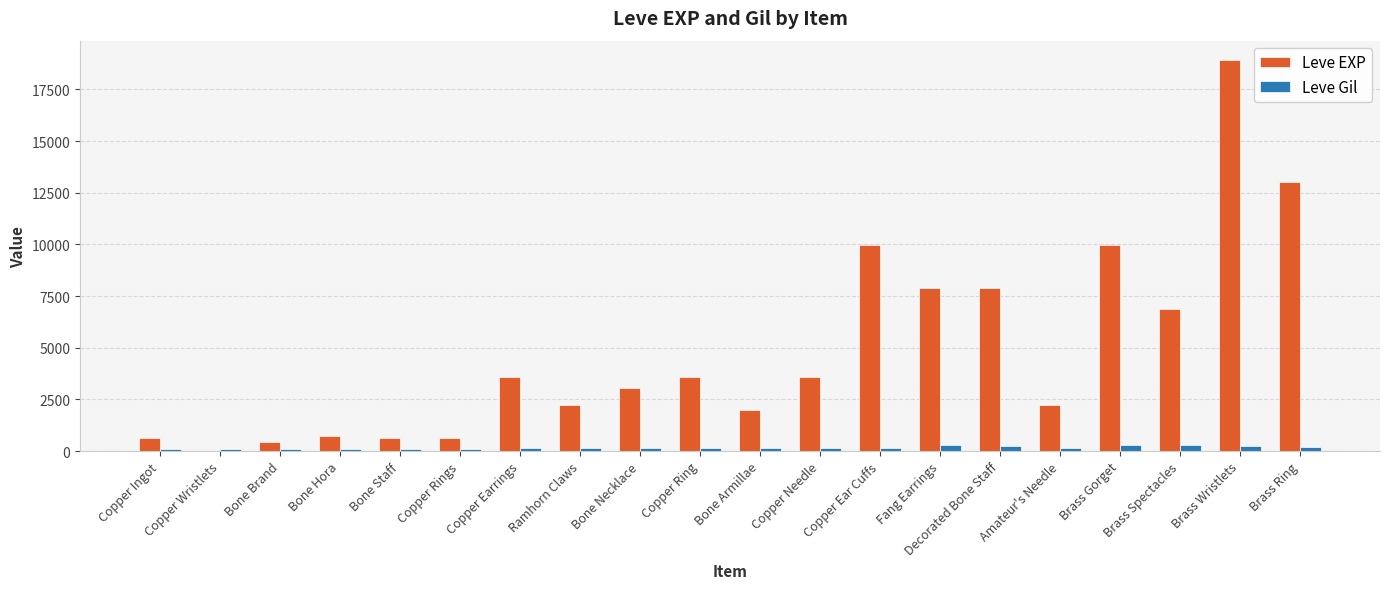

What is the sum of the Leve EXP values at Brass Wristlets and Copper Wristlets?

18911